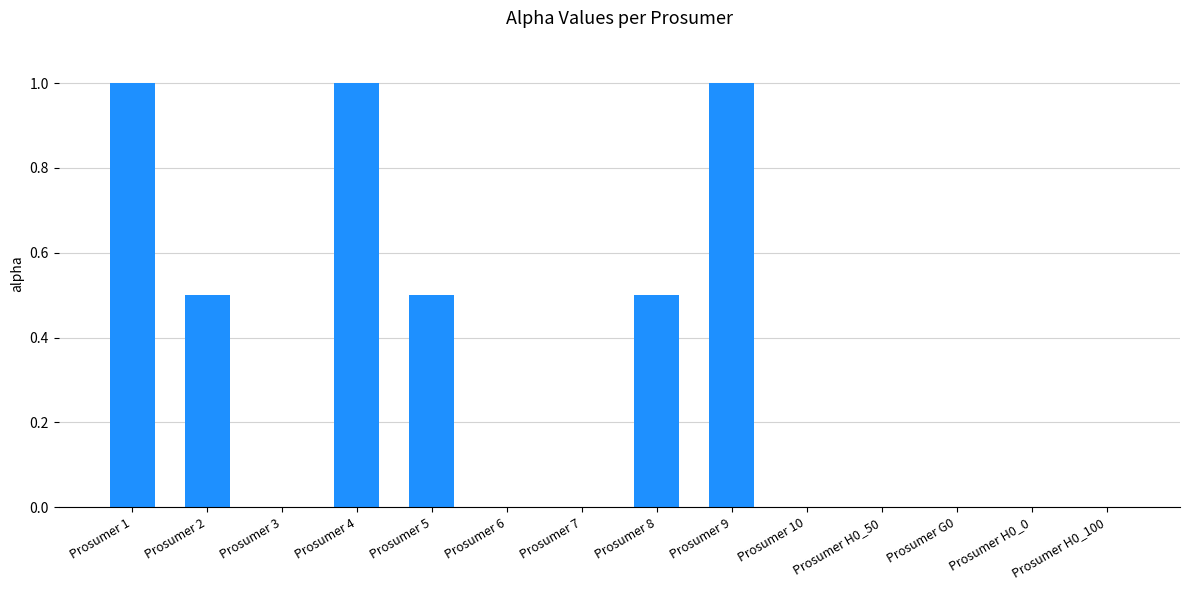

The chart shows a value of 0.4 at Prosumer 1. True or false?

False